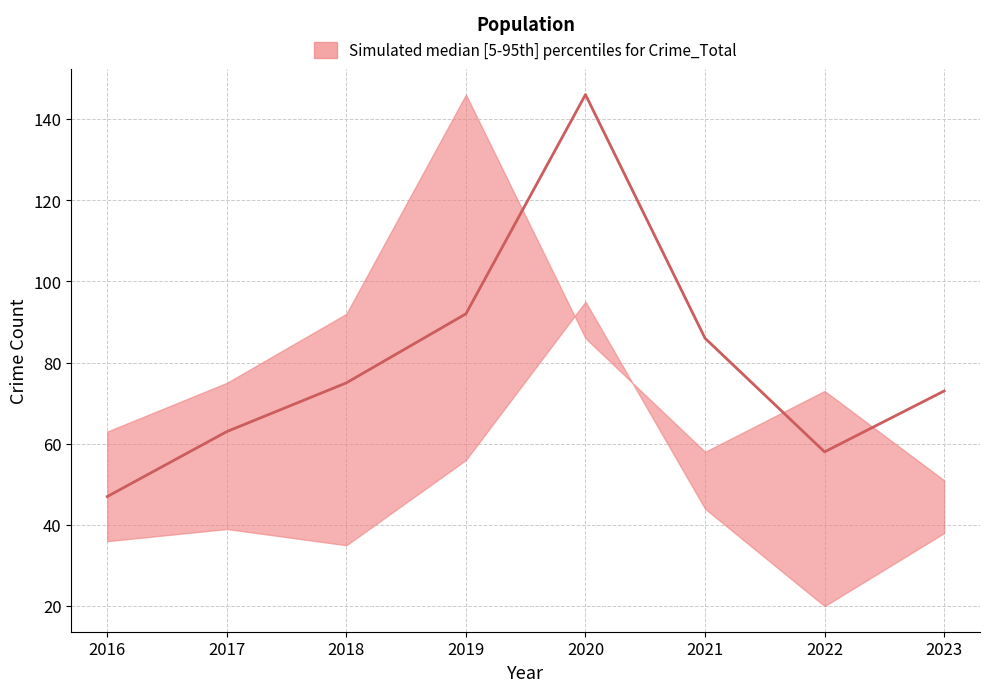

What is the sum of the lower values at 2019 and 2022?

76